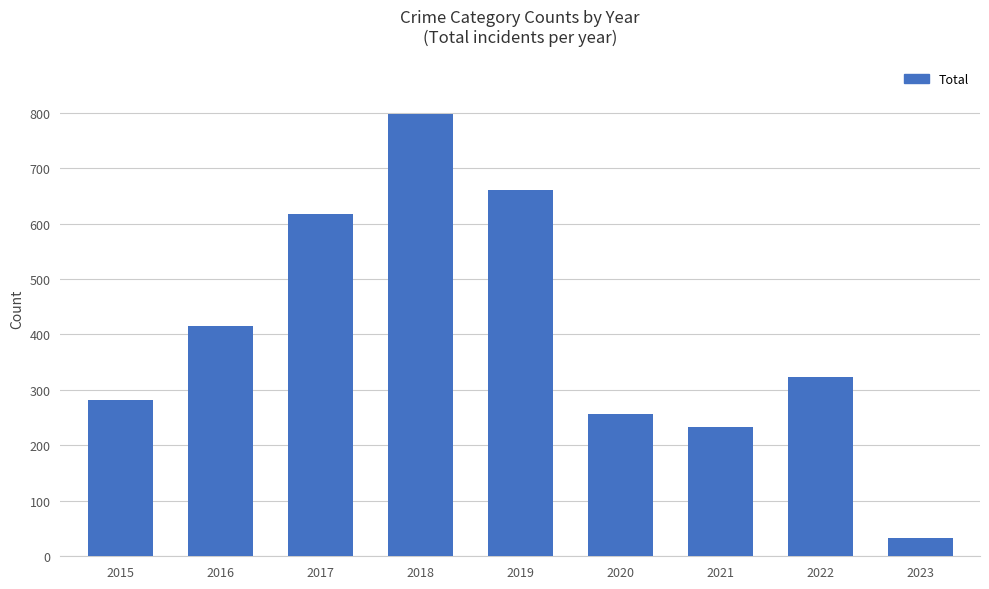

At which category does the chart reach its minimum across all series?

2023